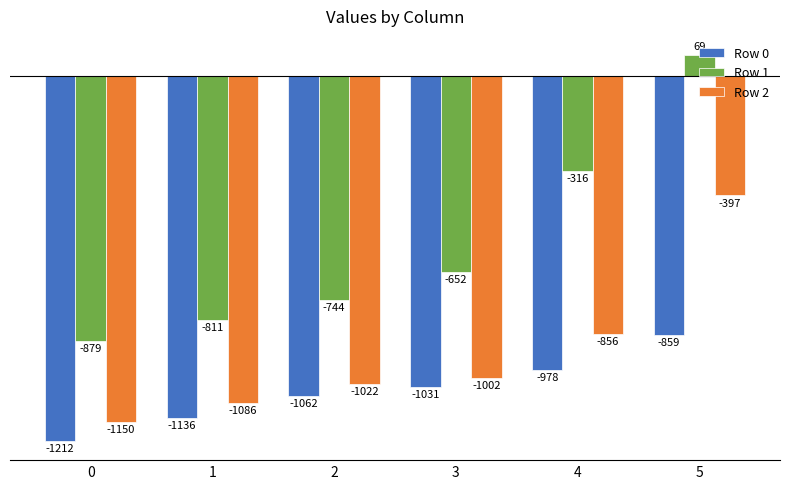

Rank the categories by Row 1 value from highest to lowest.

5, 4, 3, 2, 1, 0